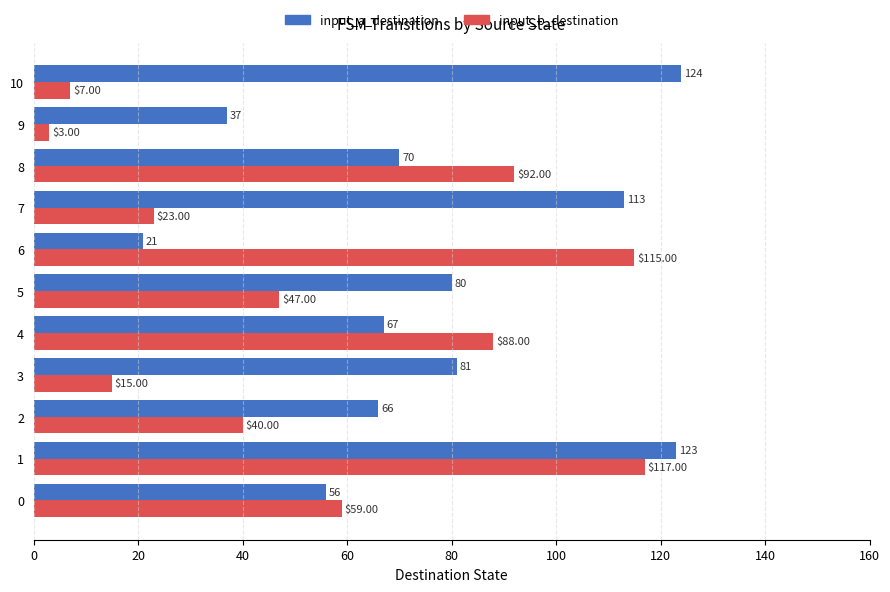

Which series has the widest spread of values?

input_b_destination